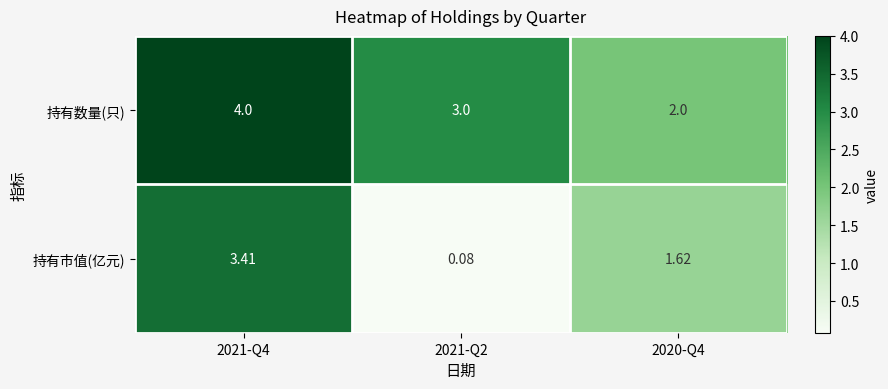

What is the total value across all series at 2021-Q4?

7.4